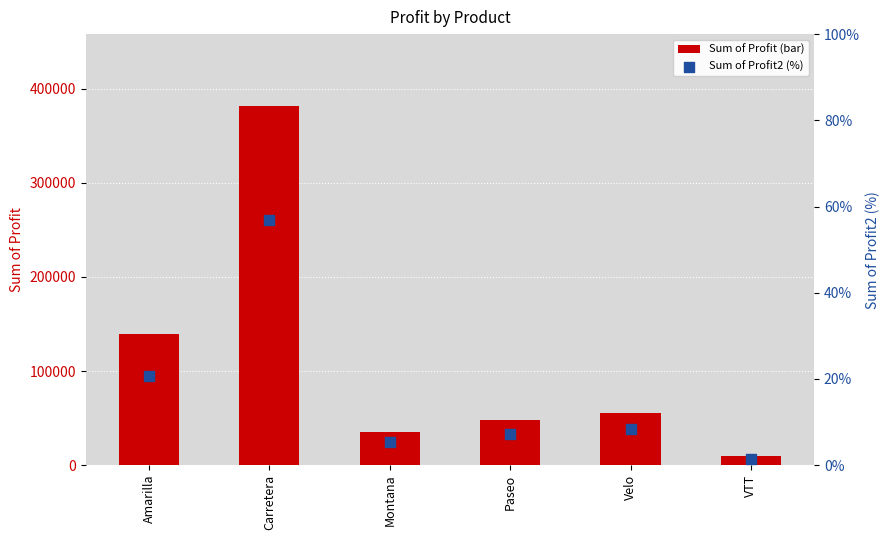

What are all the series names shown in the legend?

Sum of Profit, Sum of Profit2